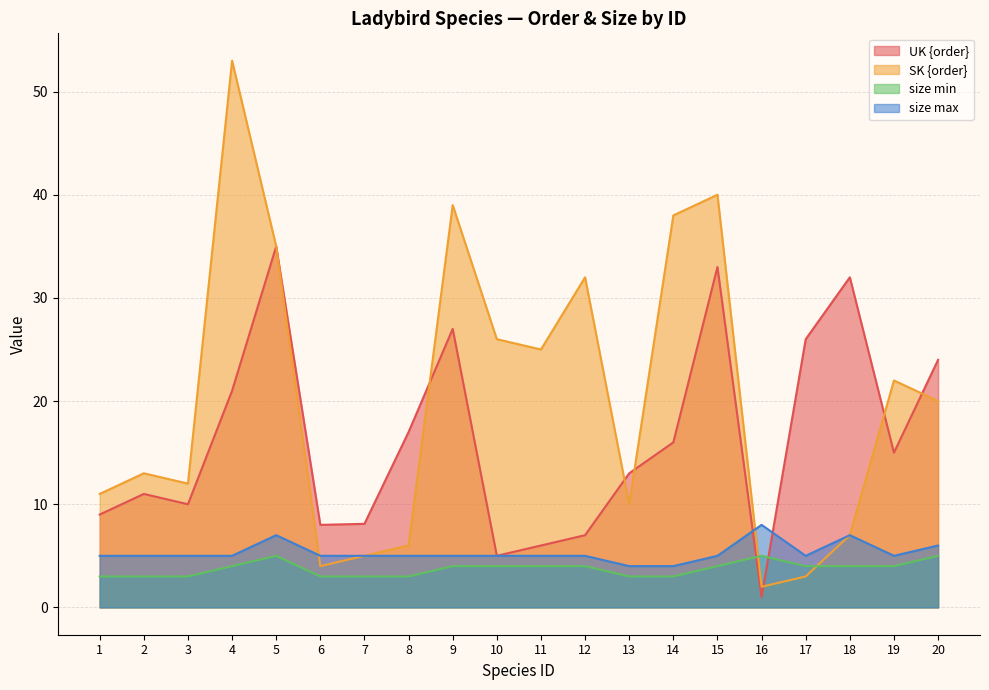

What is the sum of the size max values at 18 and 7?

12.0